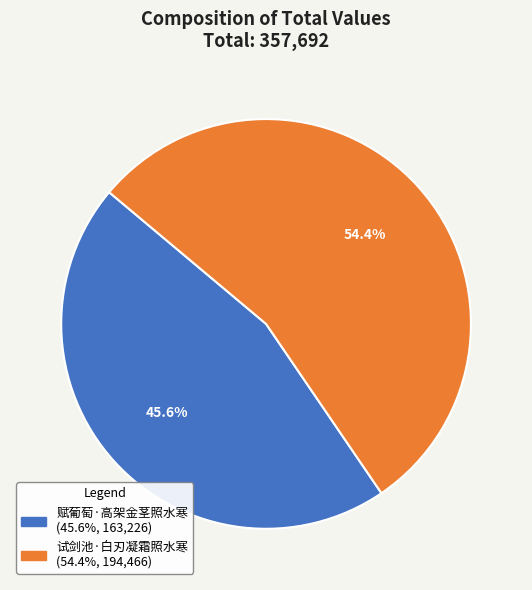

True or false: 试剑池·白刃凝霜照水寒 accounts for 54% of the total.

True